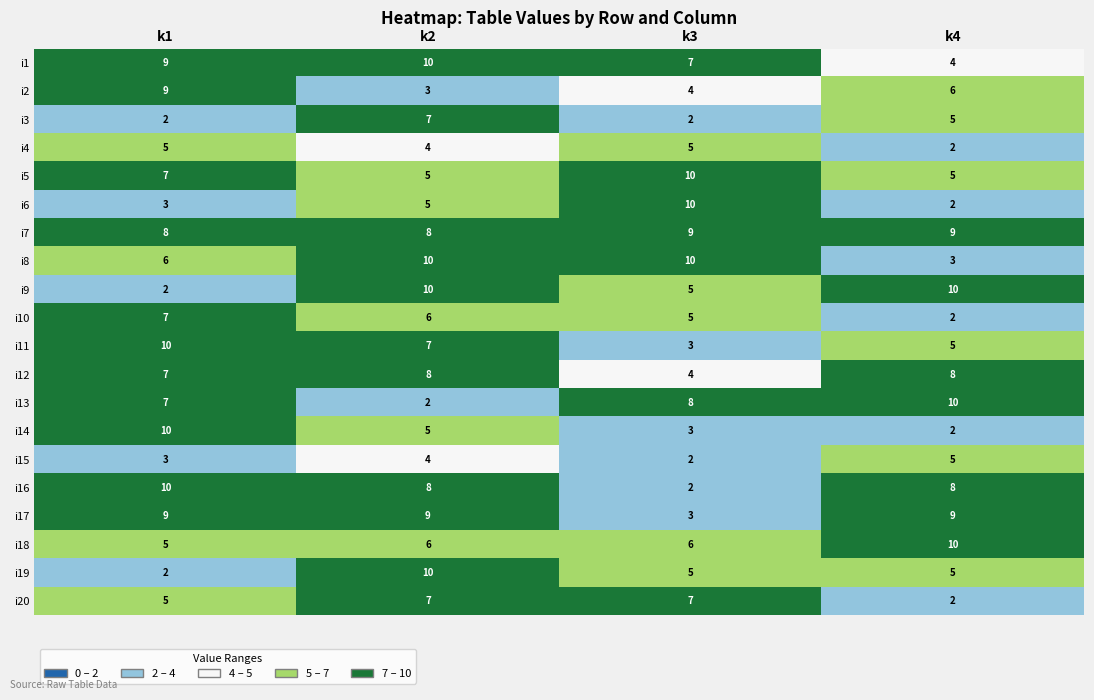

Which series has the largest total across all categories?

i7